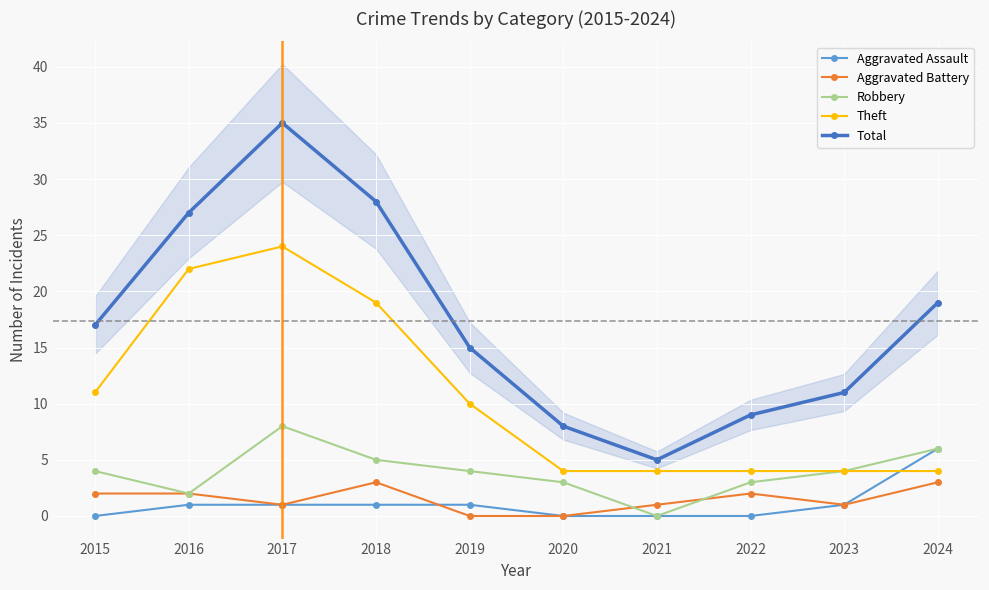

What is the spread (max minus min) of values at 2022?

9